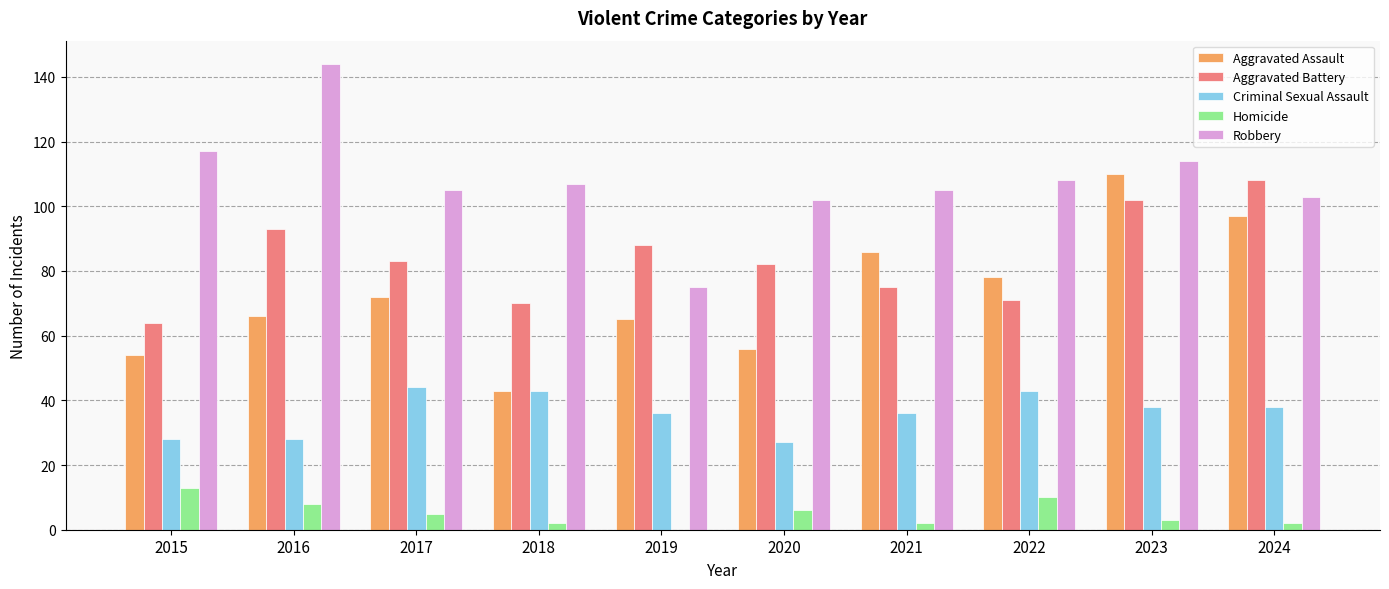

How many data points does each series have?

10